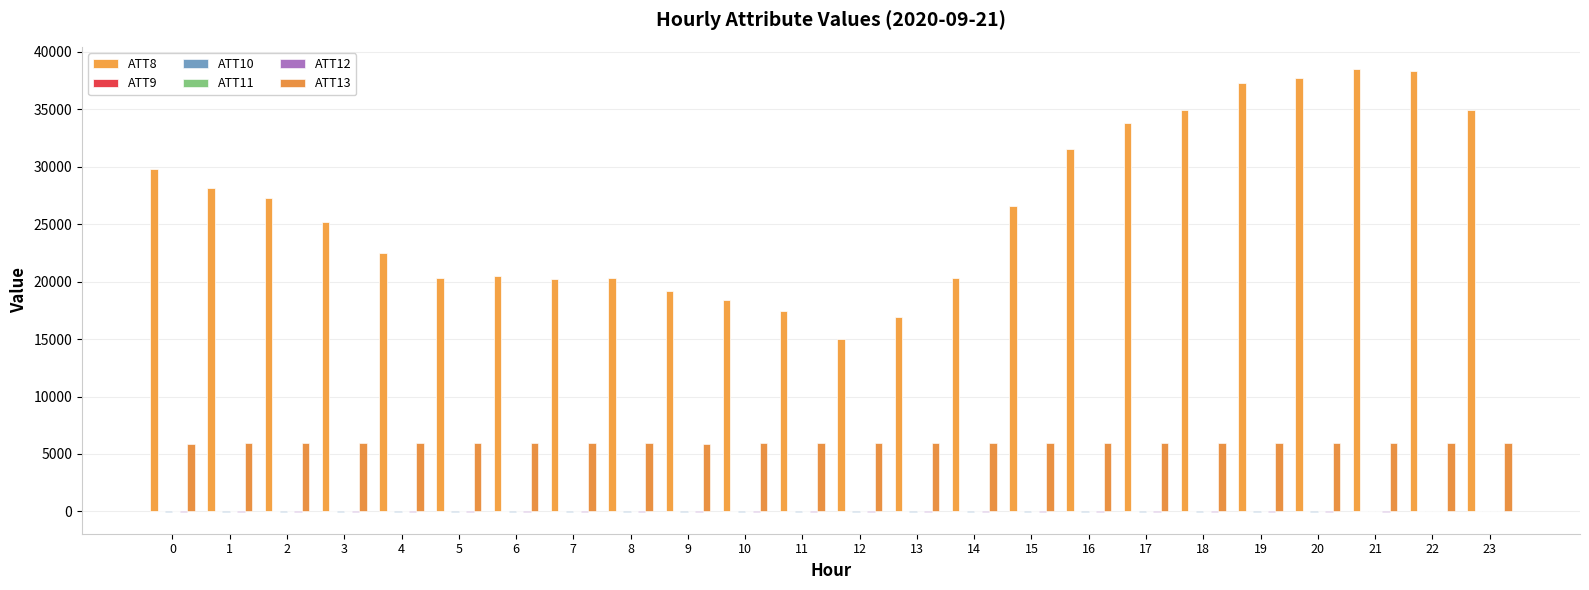

What is the maximum value shown in the chart?

38500.0